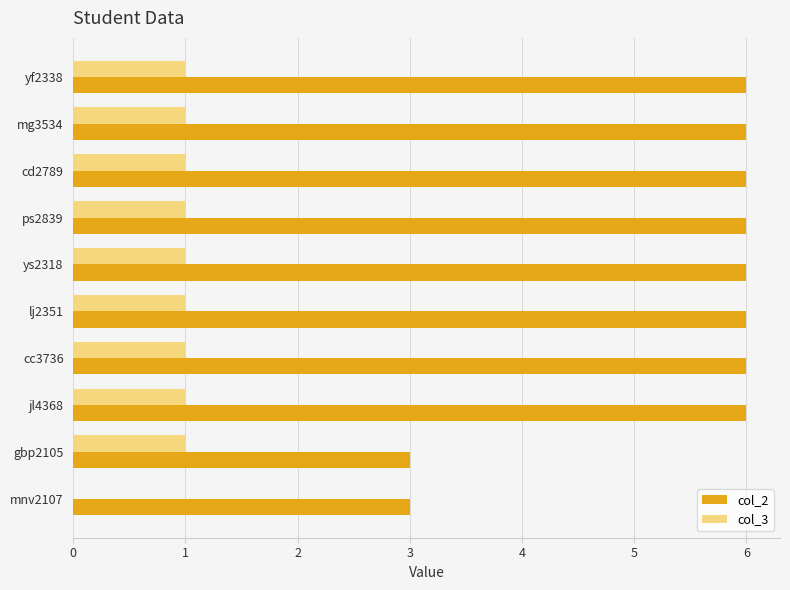

What is the sum of all col_2 values?

54